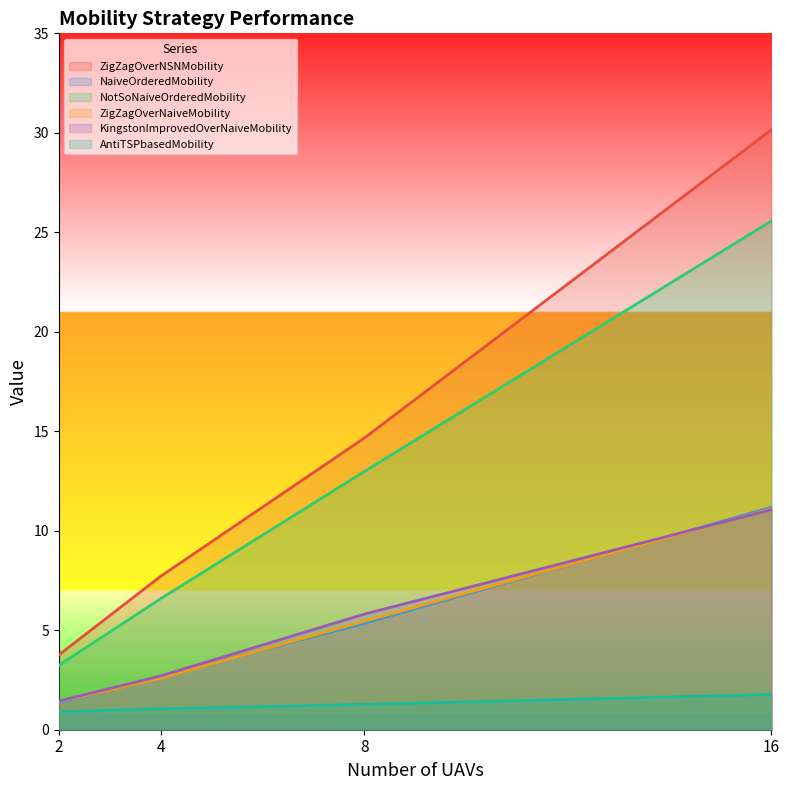

Which series has the largest range (max minus min)?

ZigZagOverNSNMobility